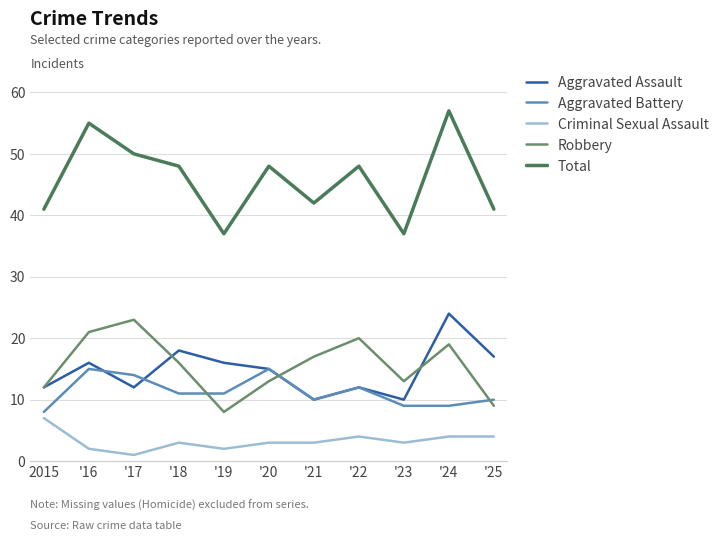

True or false: Aggravated Battery and Criminal Sexual Assault intersect in this chart.

False